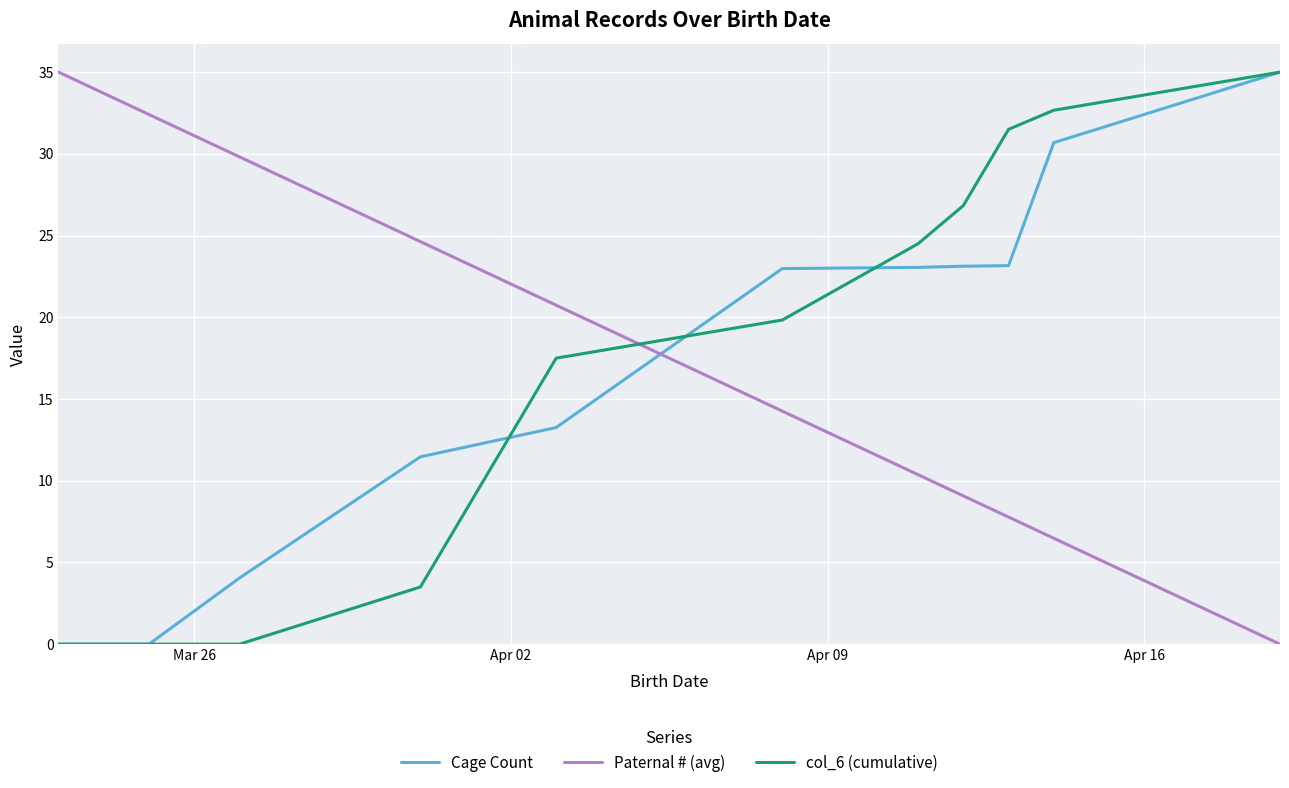

How many times do Cage Count and Paternal # (avg) cross each other?

1